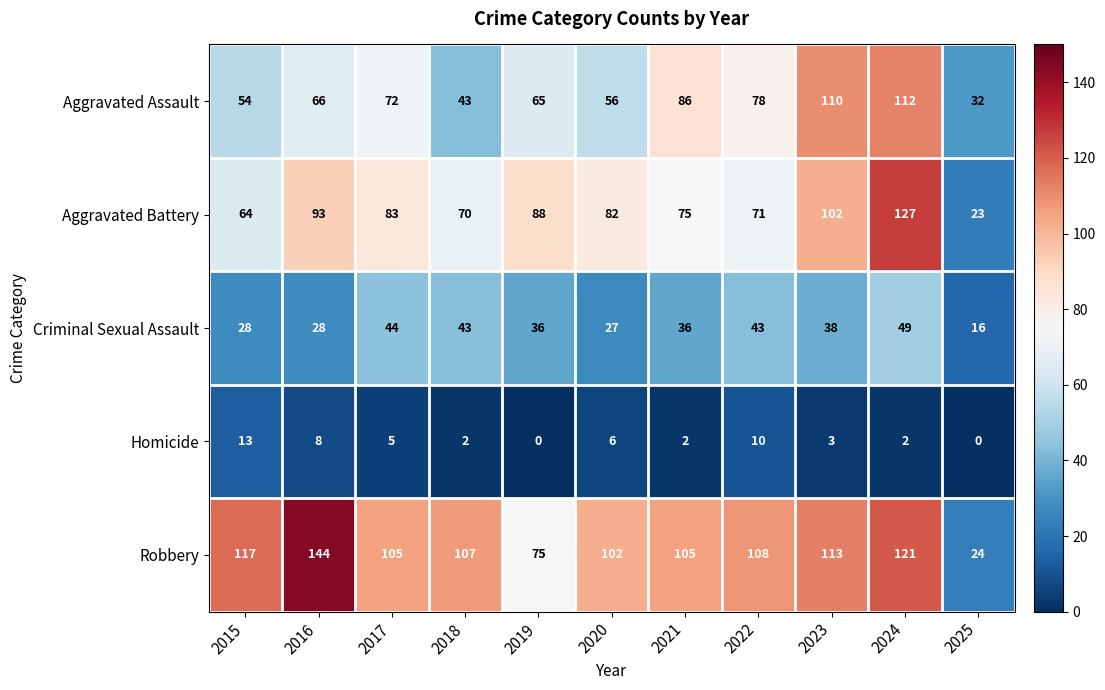

Is it true that Aggravated Battery equals 88 at 2019?

True